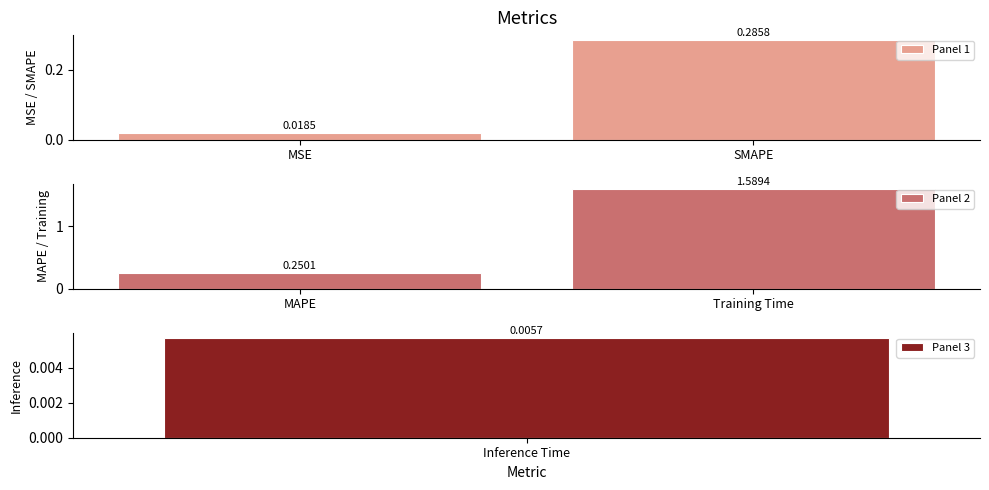

At which label does Panel 1 reach its minimum?

MSE